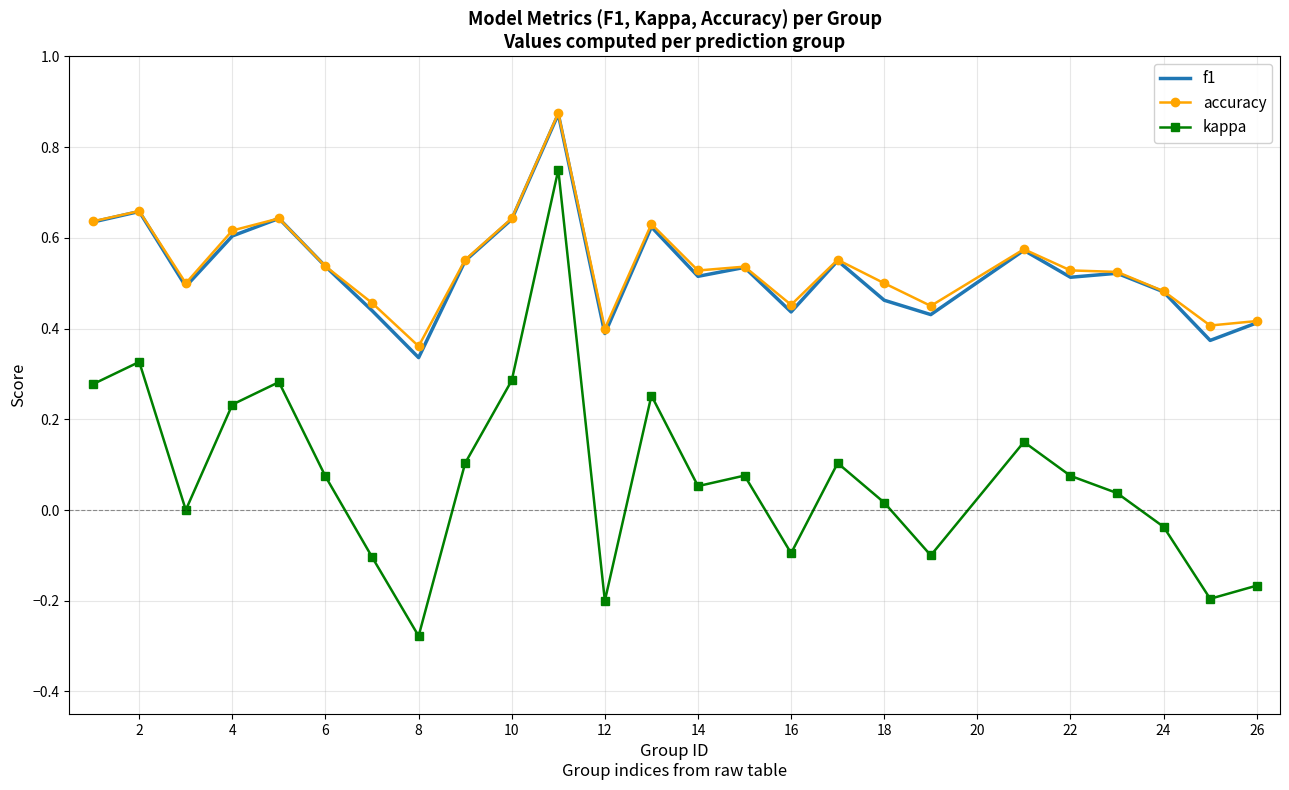

Which series has the widest spread of values?

kappa